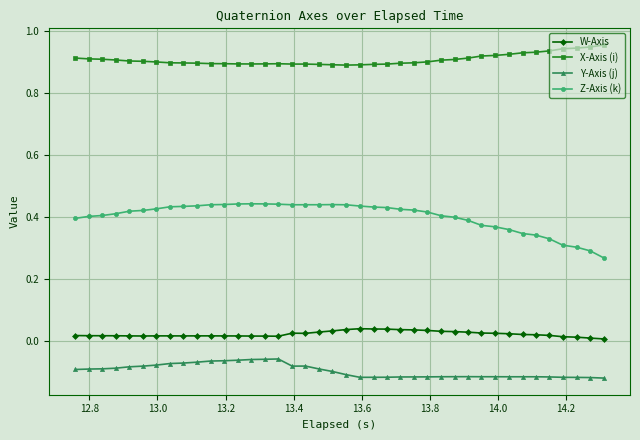

How many lines are shown in the chart?

4